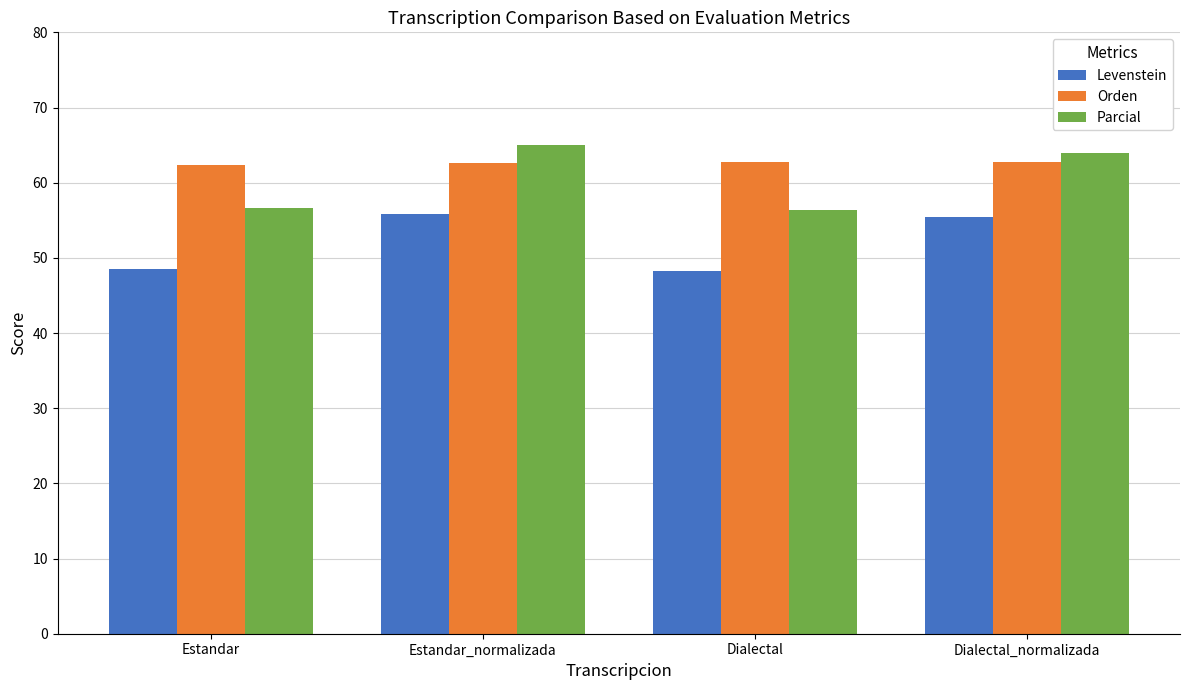

What is the total value across all series at Dialectal_normalizada?

182.1